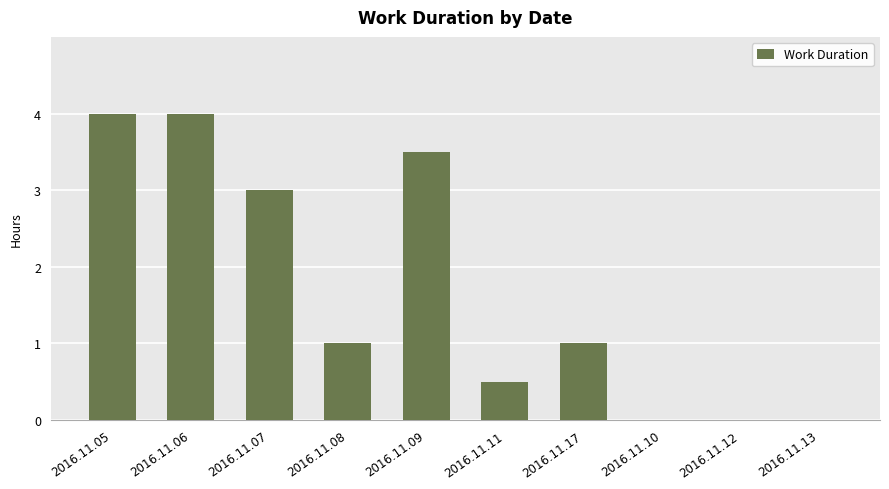

At which label does the data first exceed 1?

2016.11.05